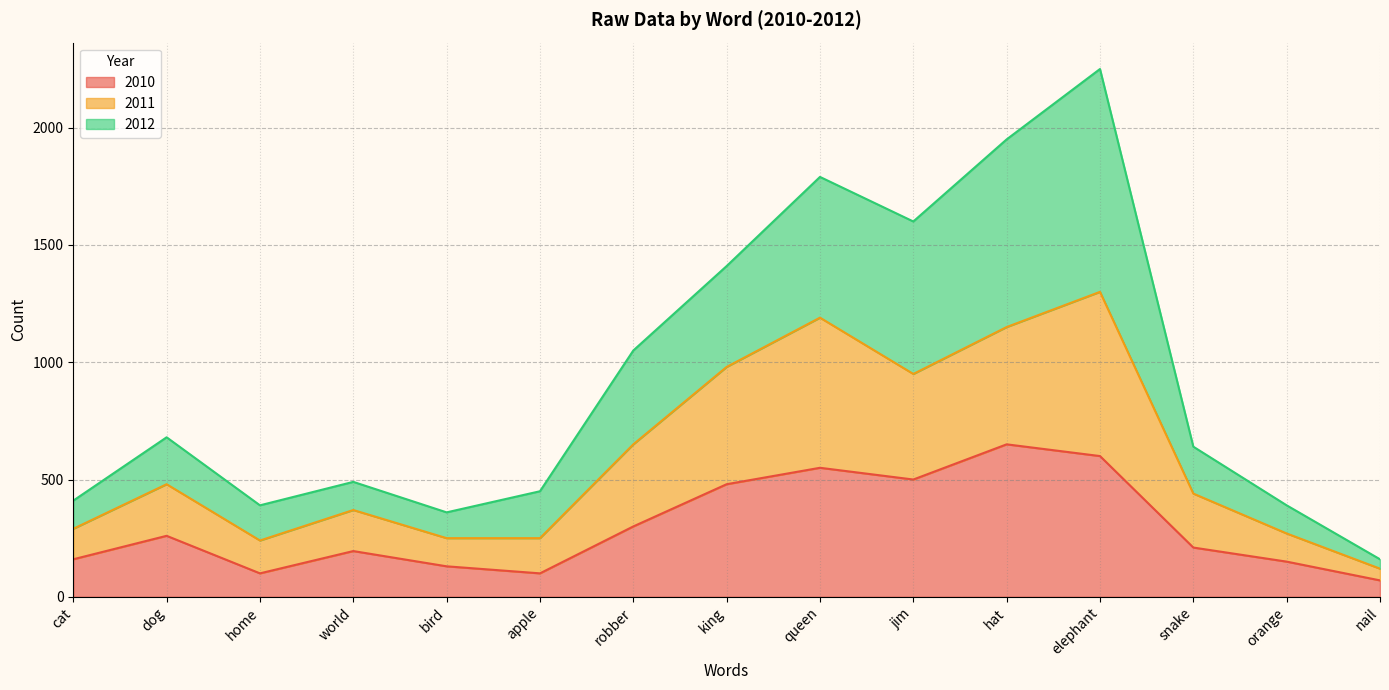

In 2011, how many points are lower than both neighbors (excluding endpoints)?

2